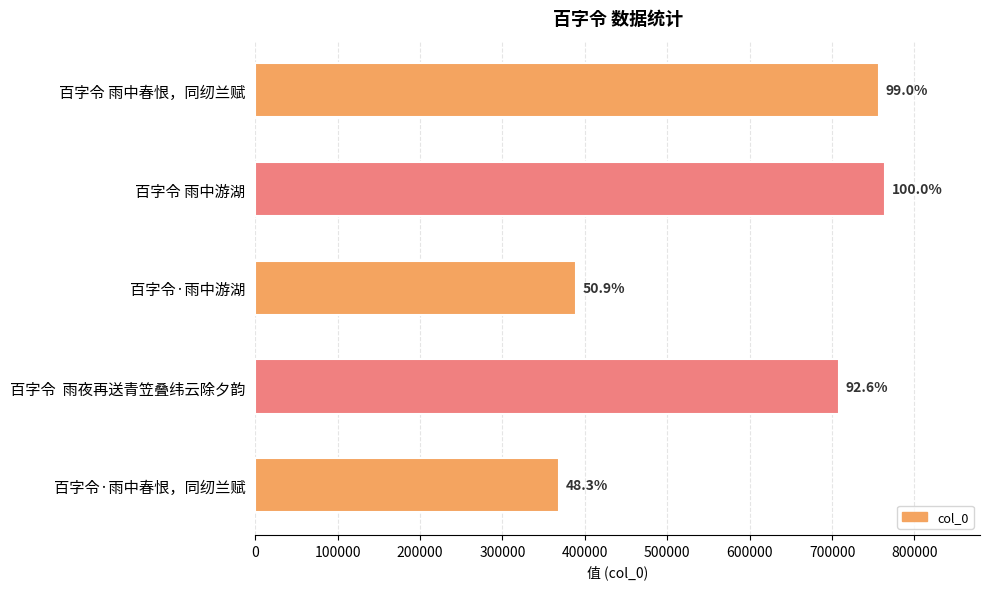

Are the bars horizontal?

Yes